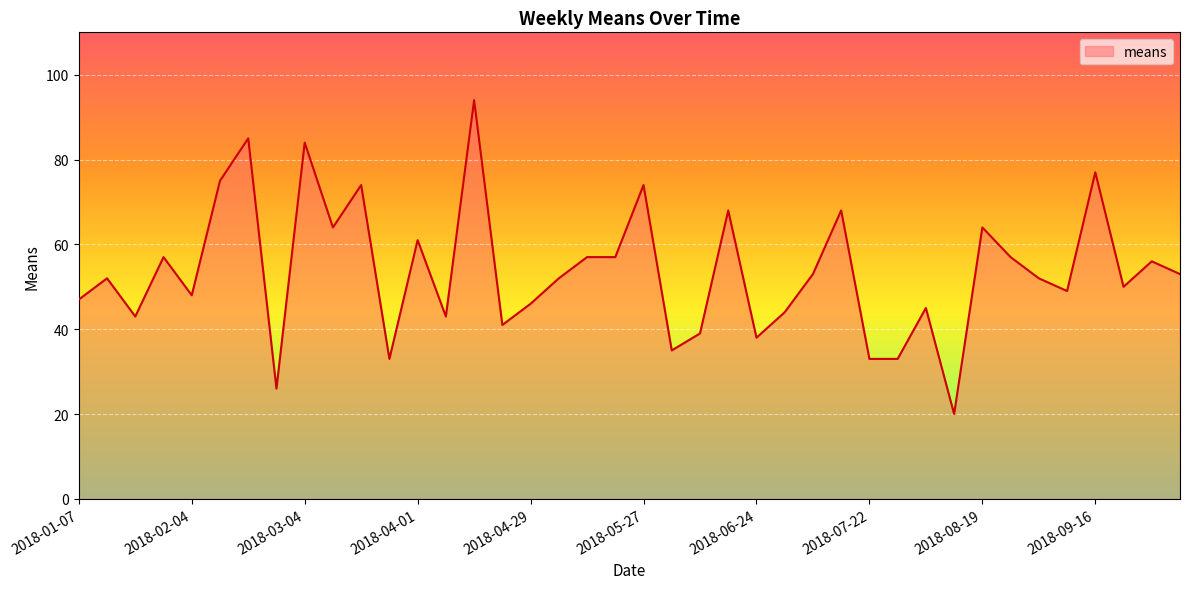

What is the difference between the maximum and minimum values?

74